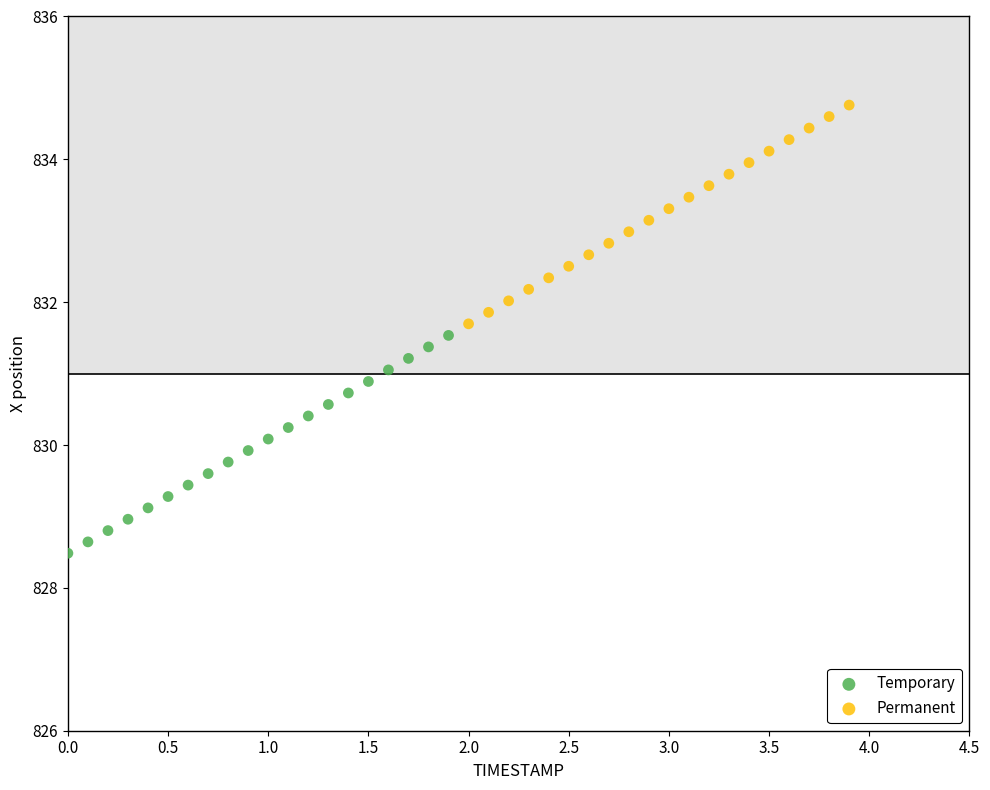

Which series reaches the maximum Y coordinate?

Permanent